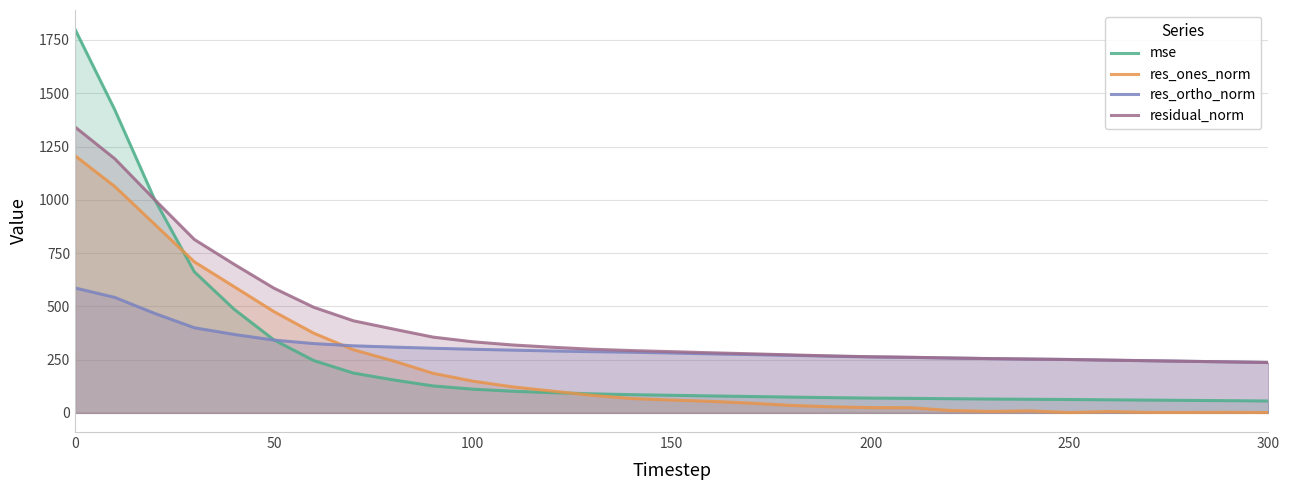

True or false: residual_norm has a value of 320.6 at 300.

False